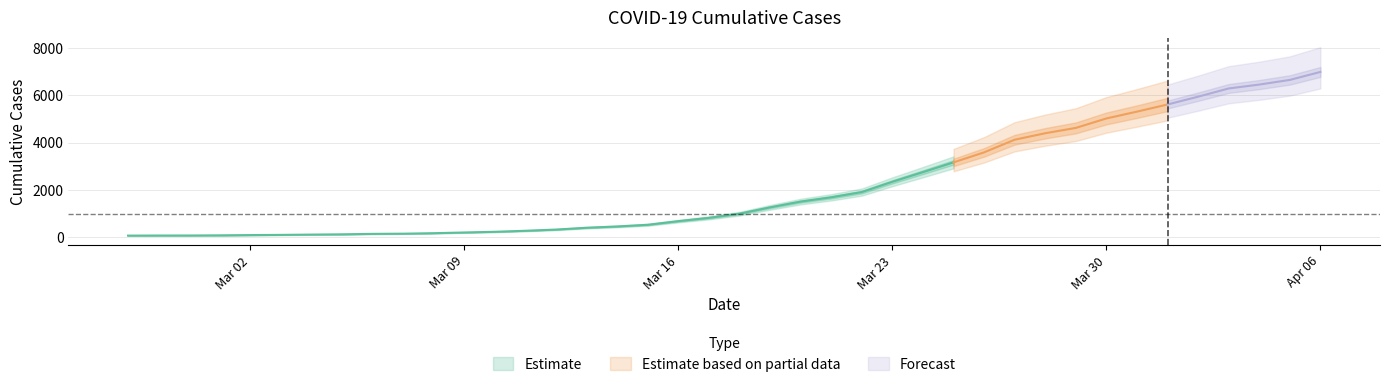

What is the greatest value displayed?

6995